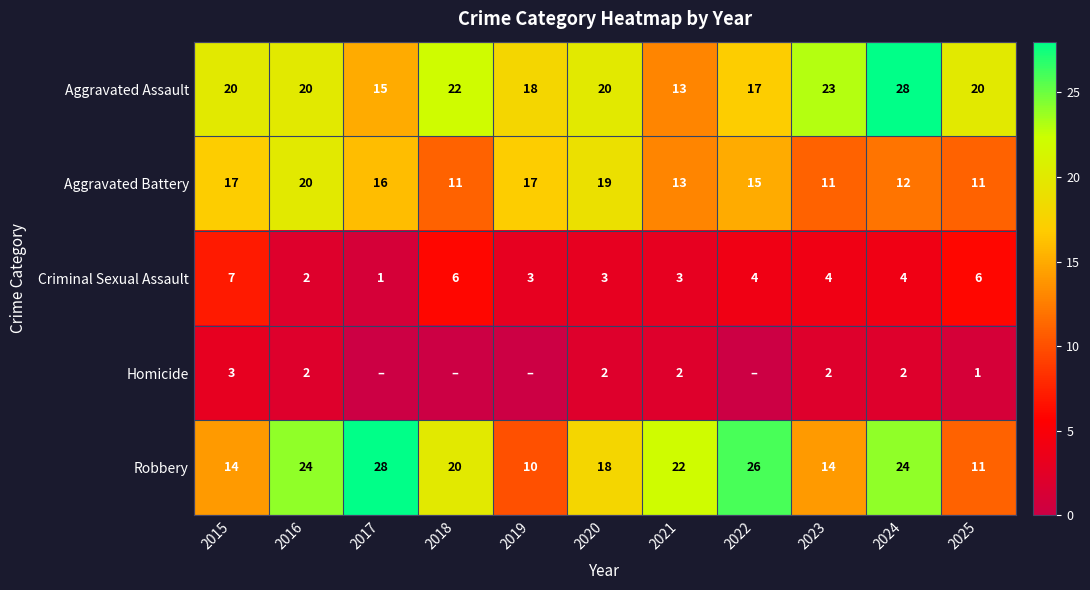

At which label does Aggravated Assault reach its minimum?

2021